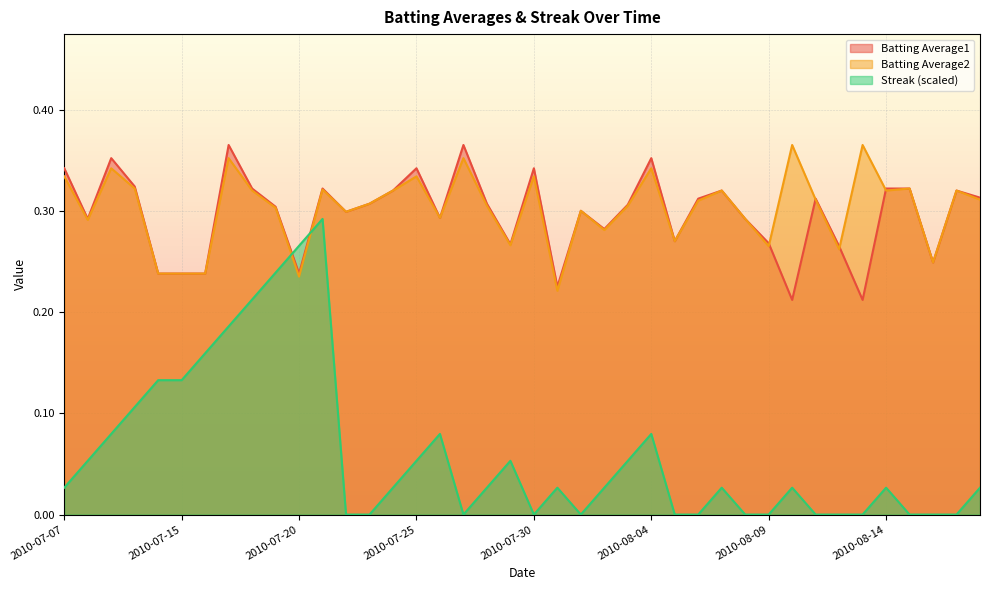

True or false: Batting Average1 has a value of 0.3 at 2010-08-08.

True